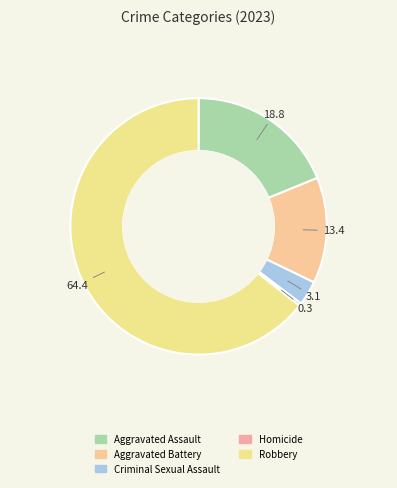

What is the smallest slice in the pie chart?

Homicide